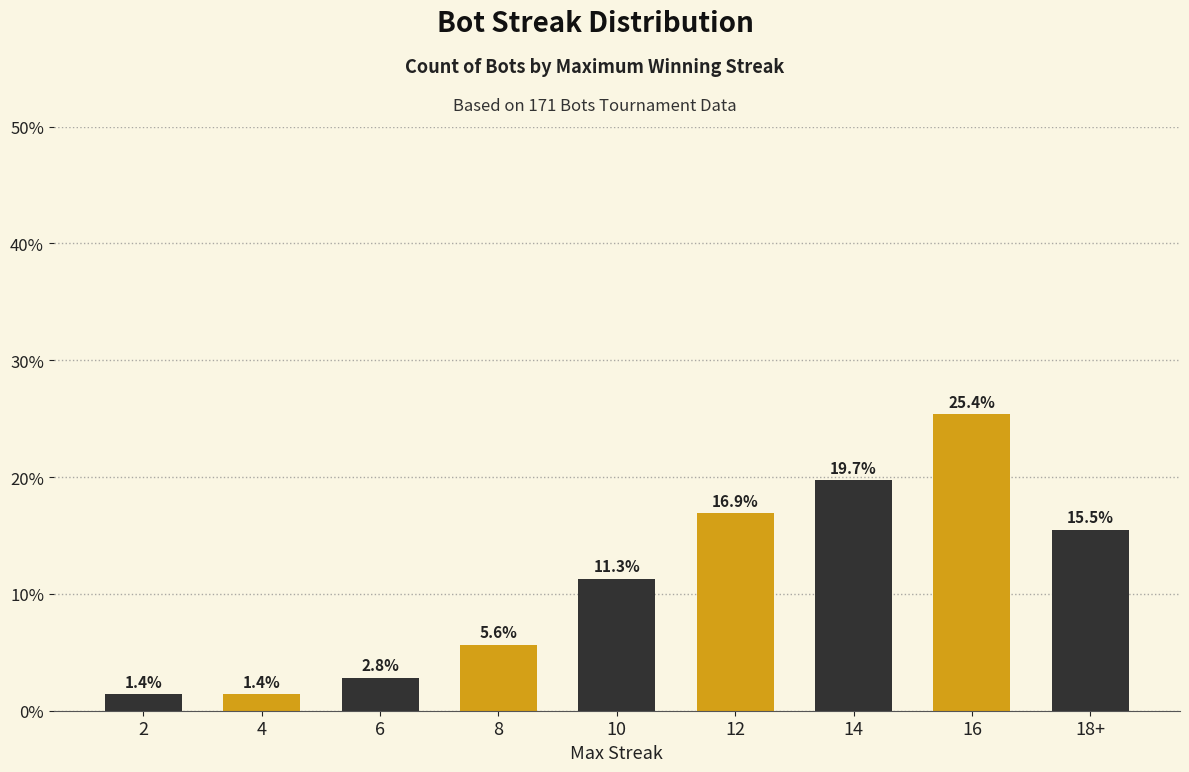

What is the change in value from 10 to 12?

+5.6